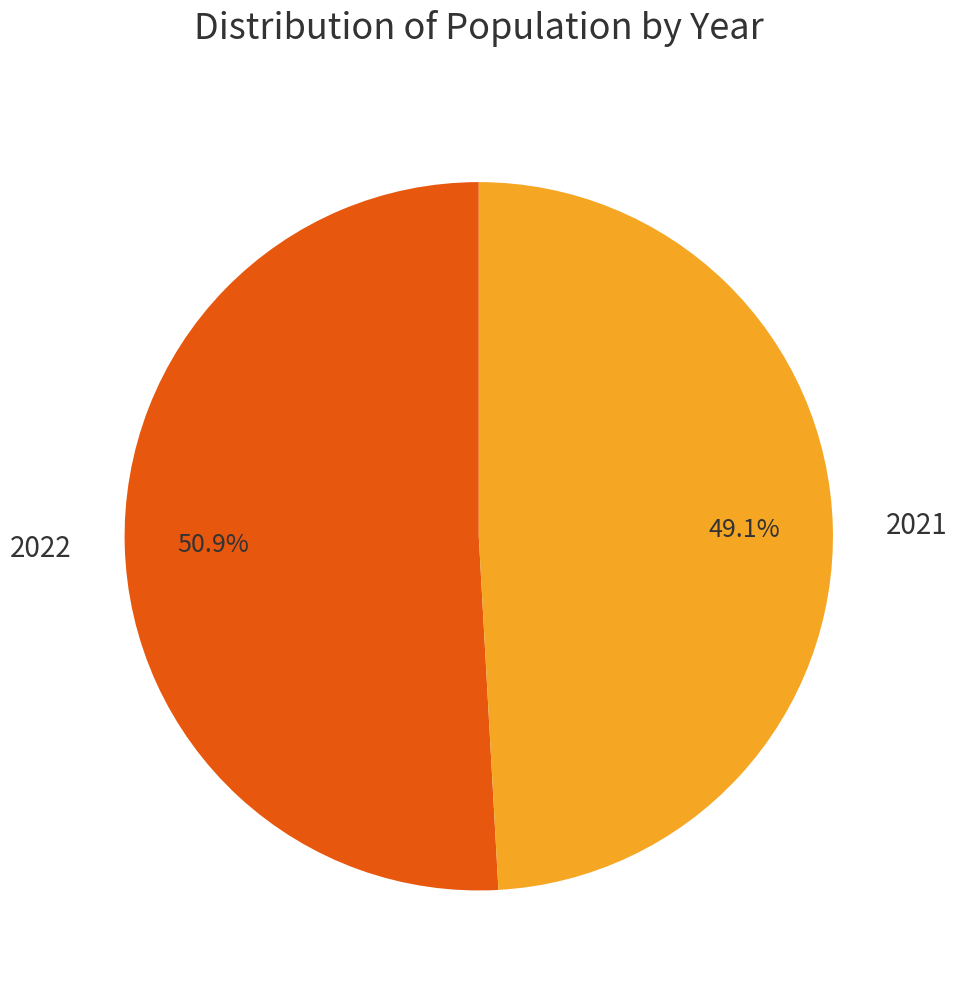

Which has a higher value, 2022 or 2021?

2022